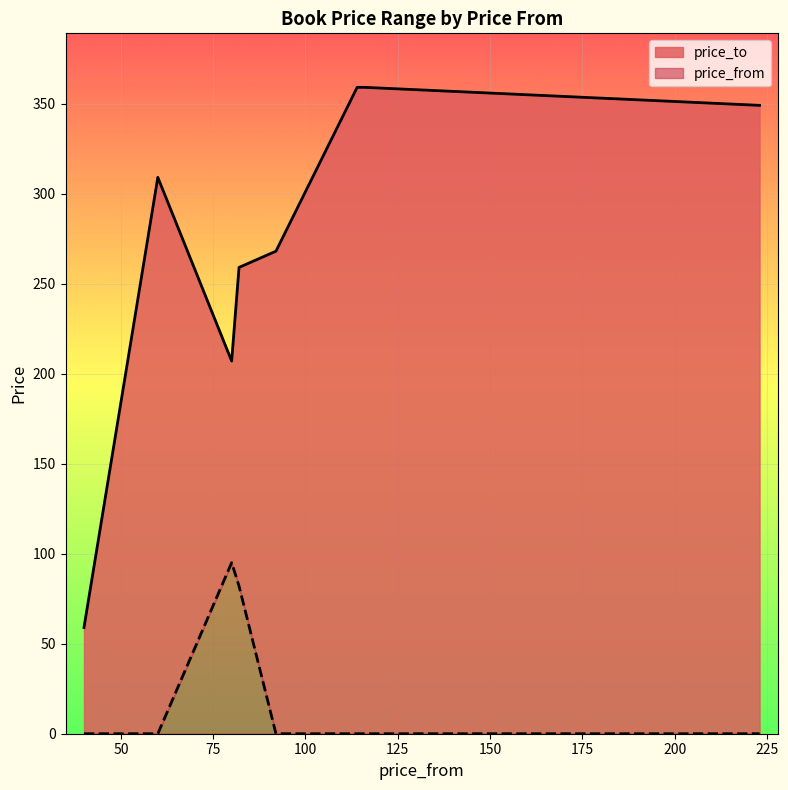

The price_to series shows 119 at Háčkování. True or false?

False